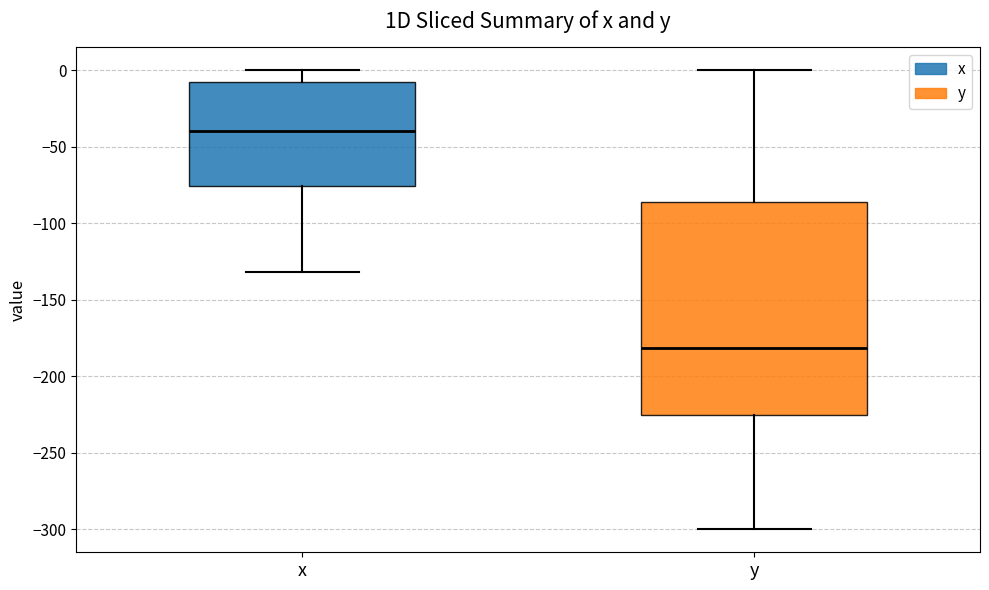

Where is the upper edge of the box for x on the y-axis? The values are not printed on the chart, so give them approximately, as read against the axis.

-10